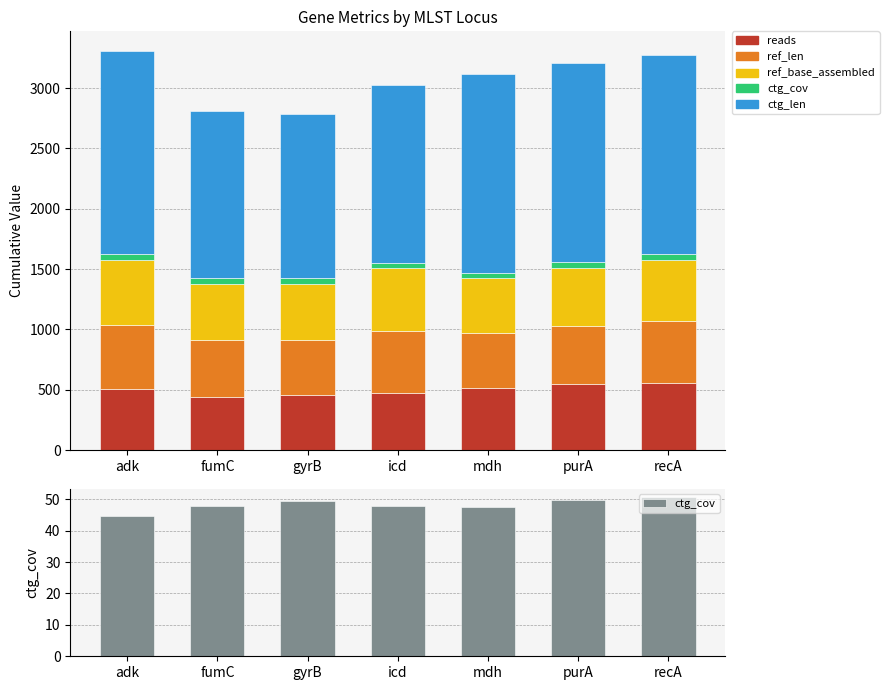

At which category is the sum across all series the highest?

adk